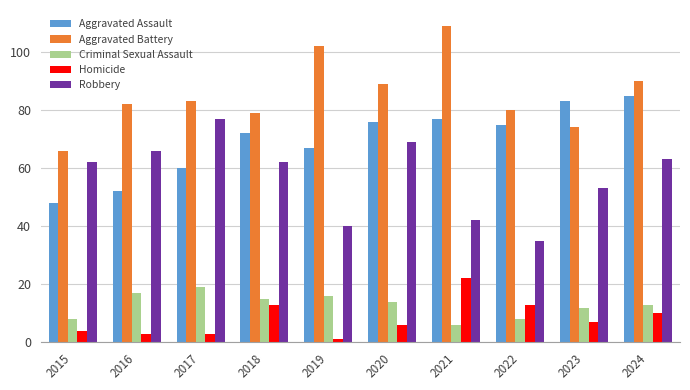

What is the minimum value shown in the chart?

1